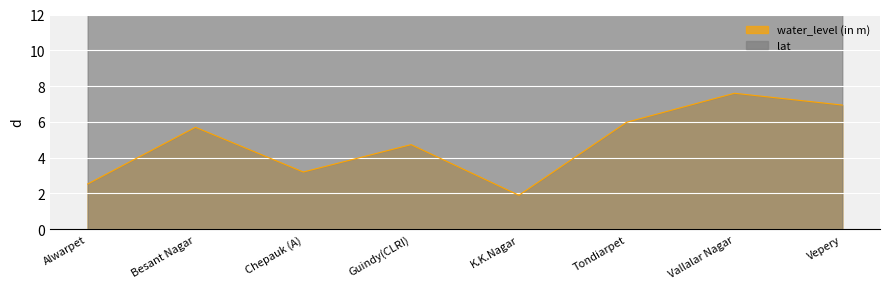

Which series changed the most between Chepauk (A) and K.K.Nagar?

water_level (in m)